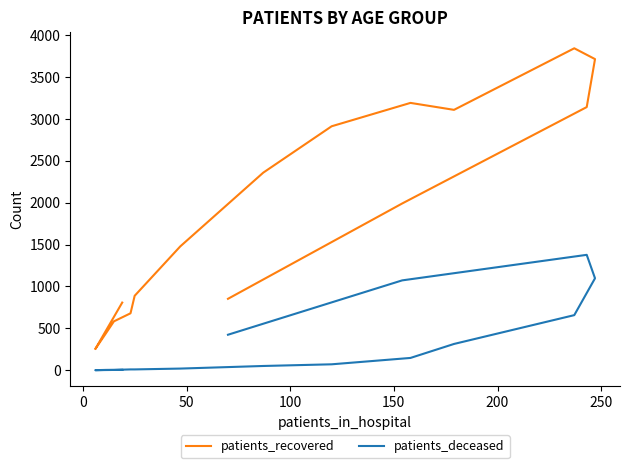

The value of patients_recovered at 12 is 6567. True or false?

False